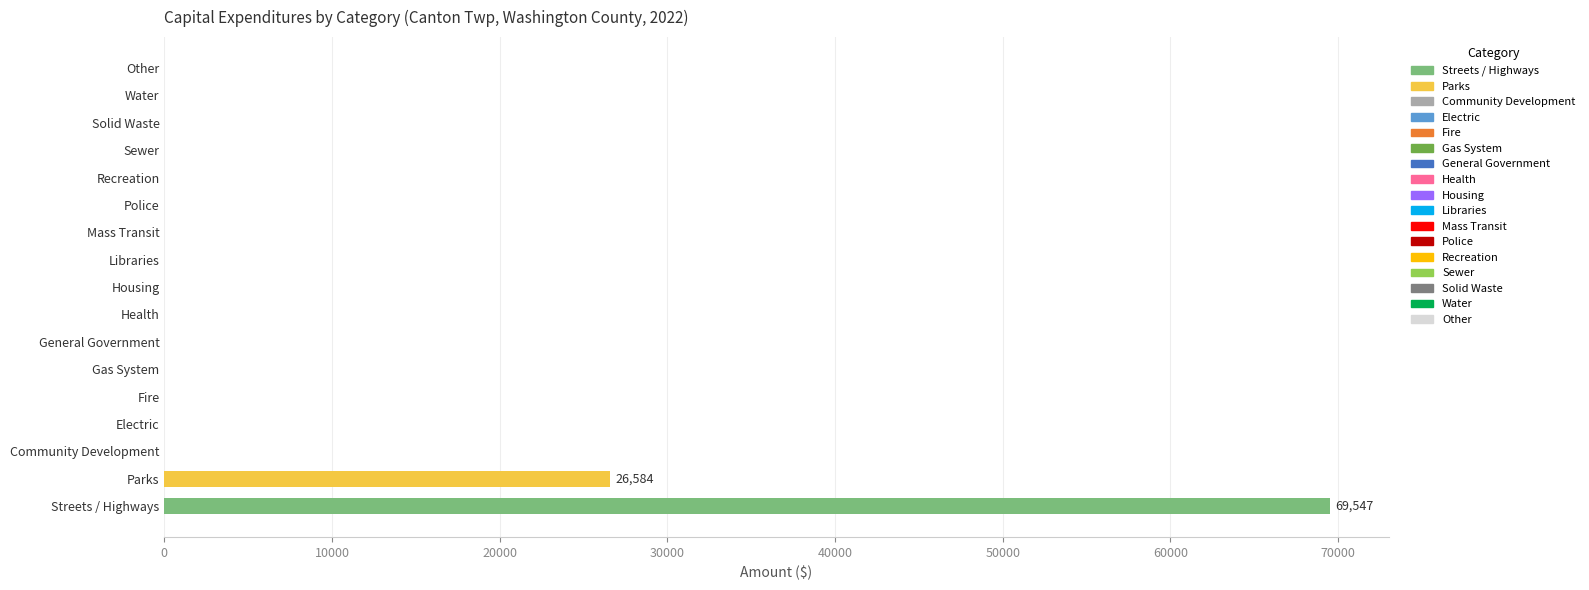

What is the sum of all values?

96131